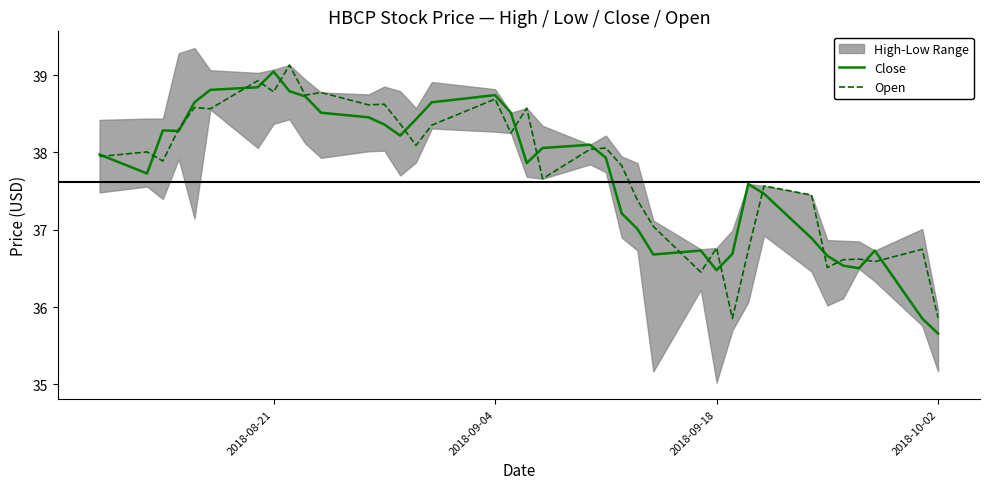

The Close series shows 50.5 at 2018-10-02. True or false?

False